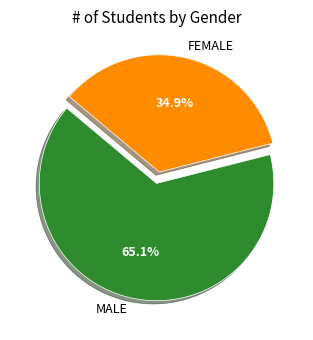

Which has a higher value, FEMALE or MALE?

MALE